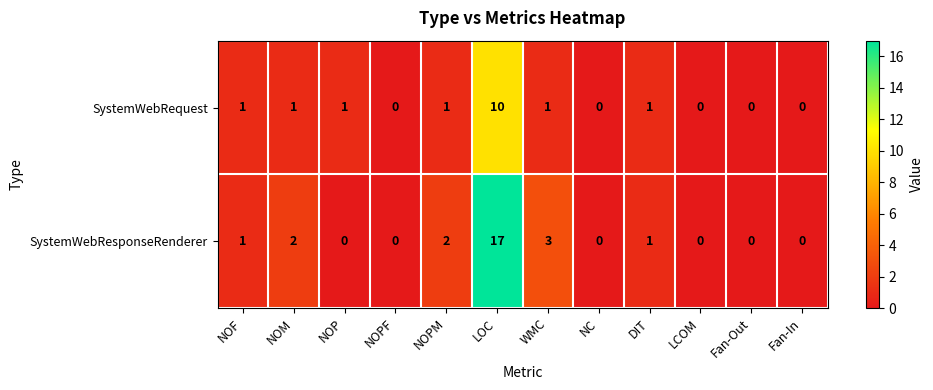

The value of SystemWebRequest at NC is 3. True or false?

False